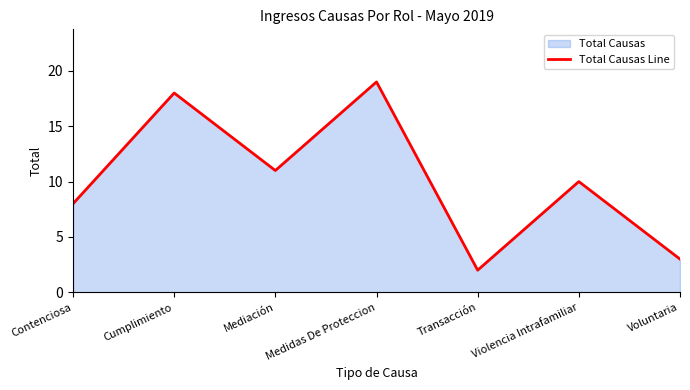

Count the number of data series in this chart.

1